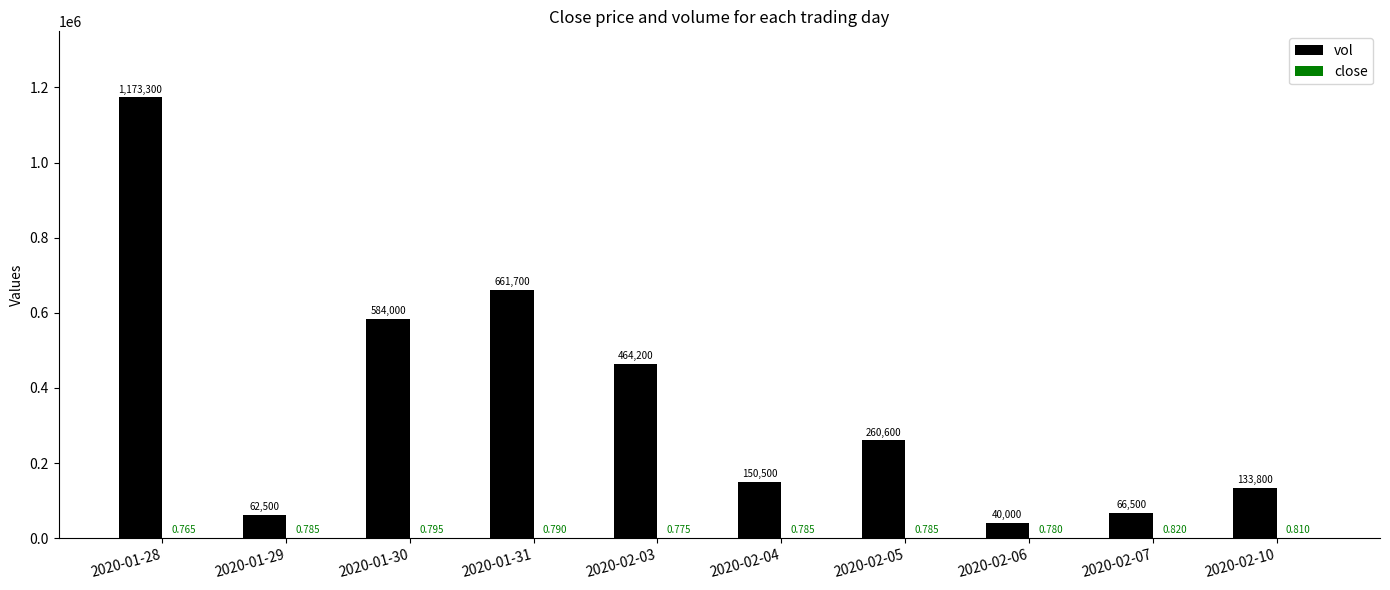

Between 2020-01-30 and 2020-02-07, which series saw the biggest shift?

vol